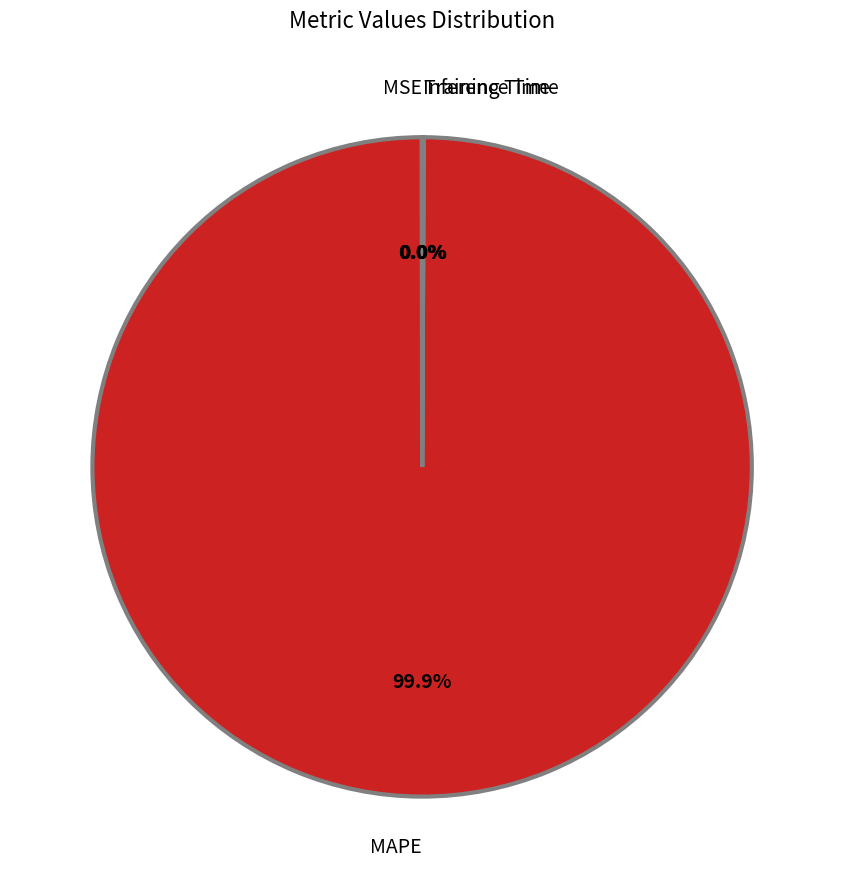

What is the largest slice in the pie chart?

MAPE